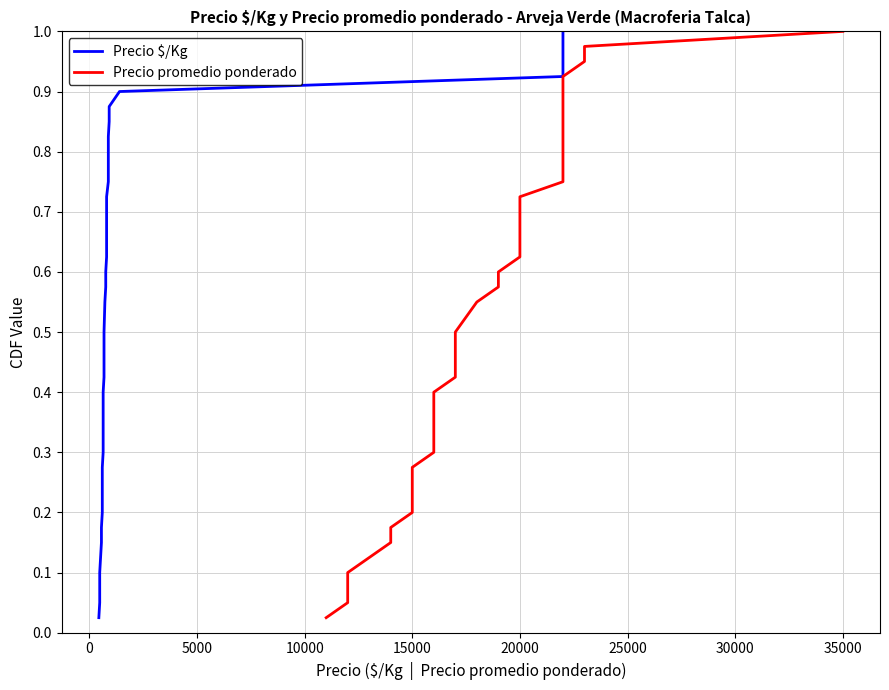

At how many categories does at least one series exceed 0?

40